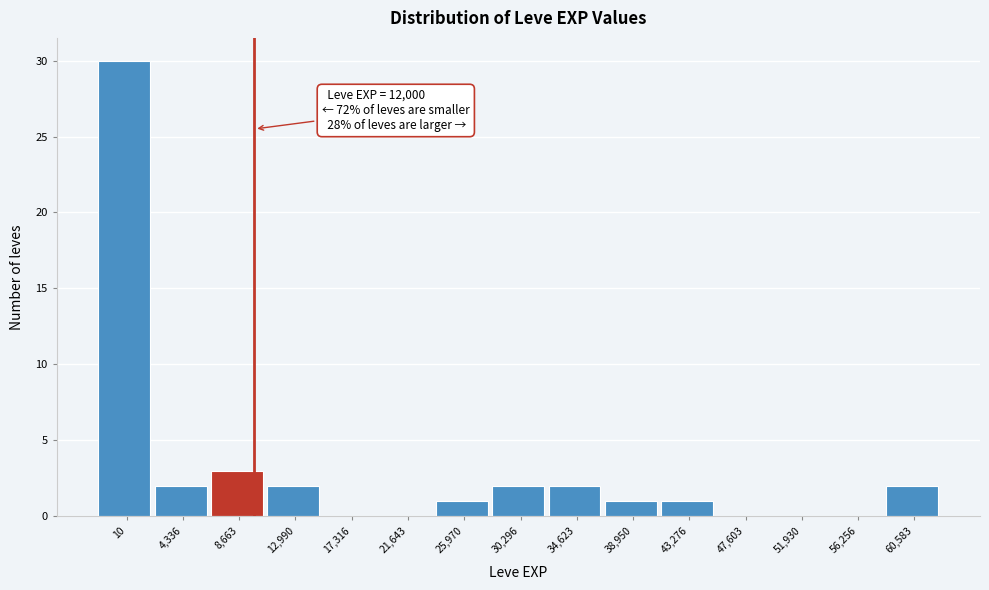

Reading left to right, extract all data points from this chart.

10=30	4,336=2	8,663=3	12,990=2	17,316=0	21,643=0	25,970=1	30,296=2	34,623=2	38,950=1	43,276=1	47,603=0	51,930=0	56,256=0	60,583=2